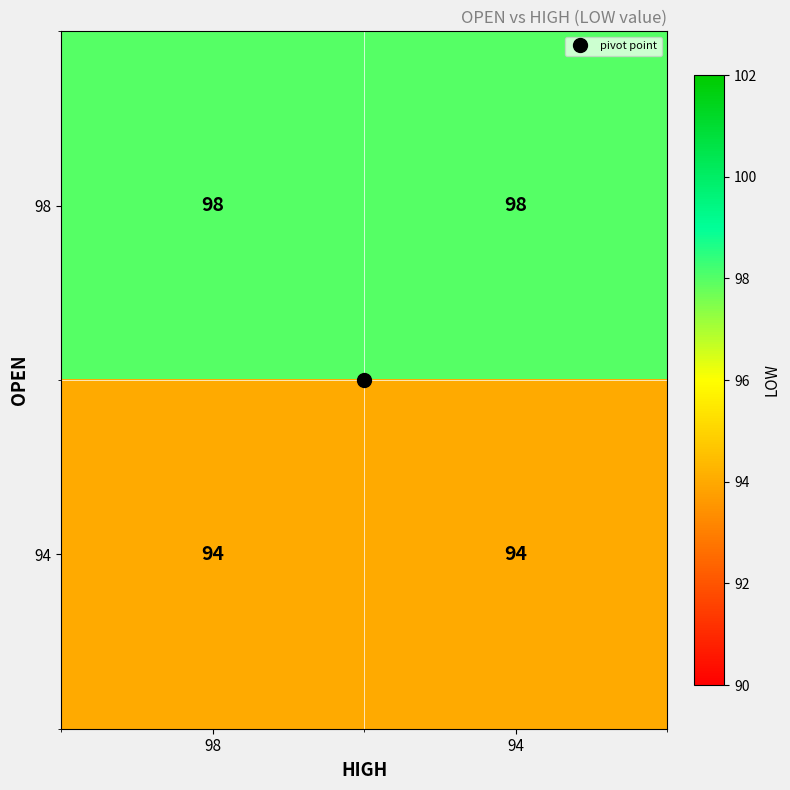

What is the maximum value shown in the chart?

98